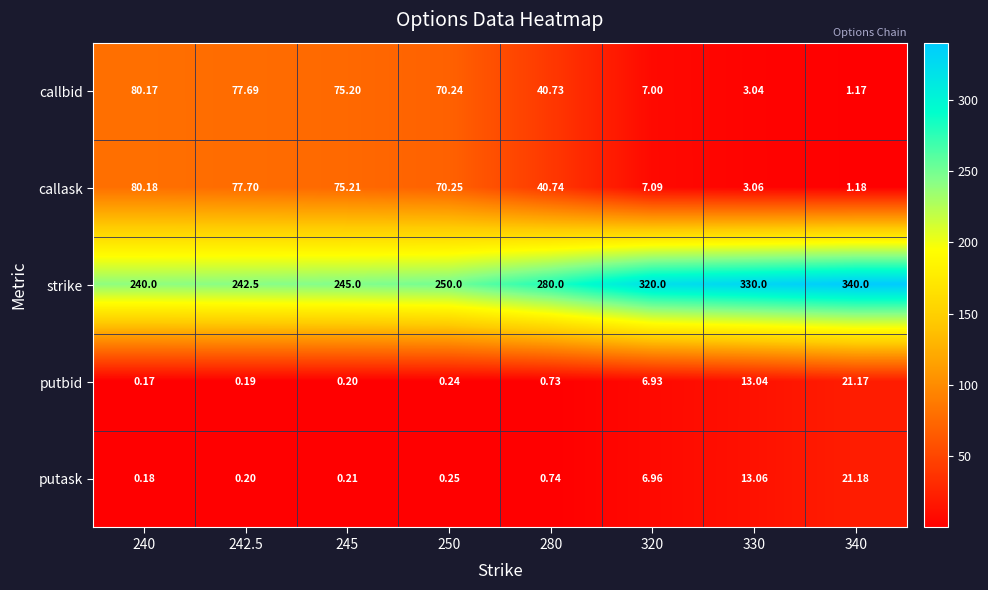

At 242.5, list the series in order from smallest to largest.

putbid, putask, callbid, callask, strike